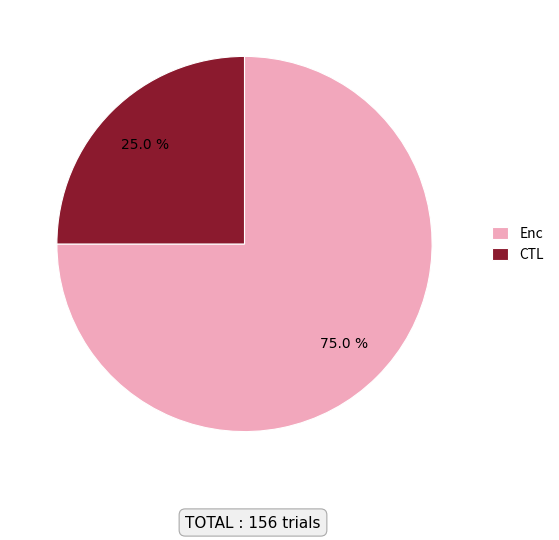

To the nearest percent, what is the combined percentage of Enc and CTL?

100%